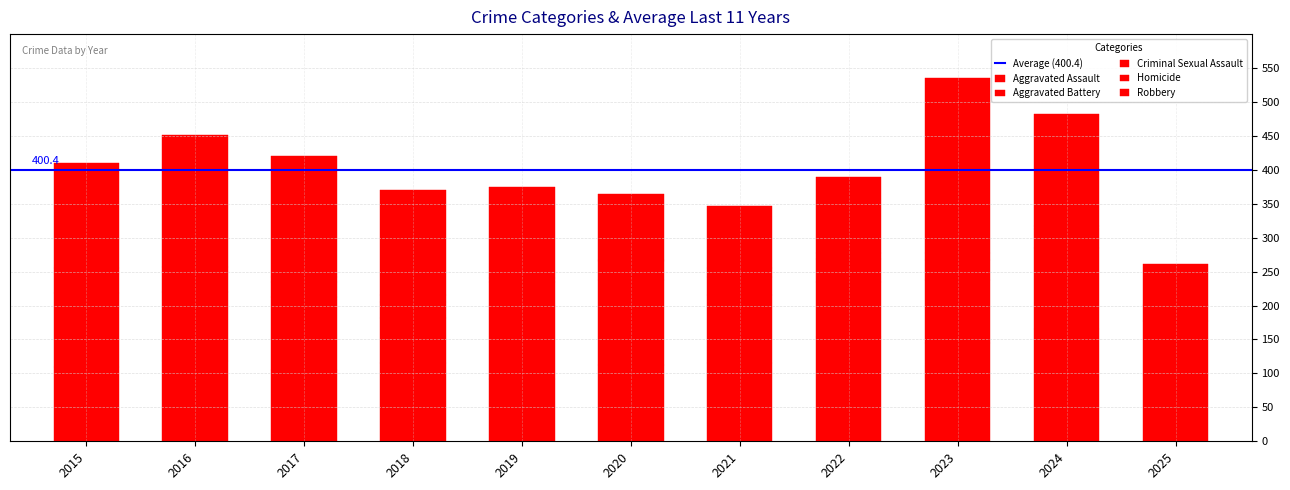

At how many categories does at least one series exceed 49?

11